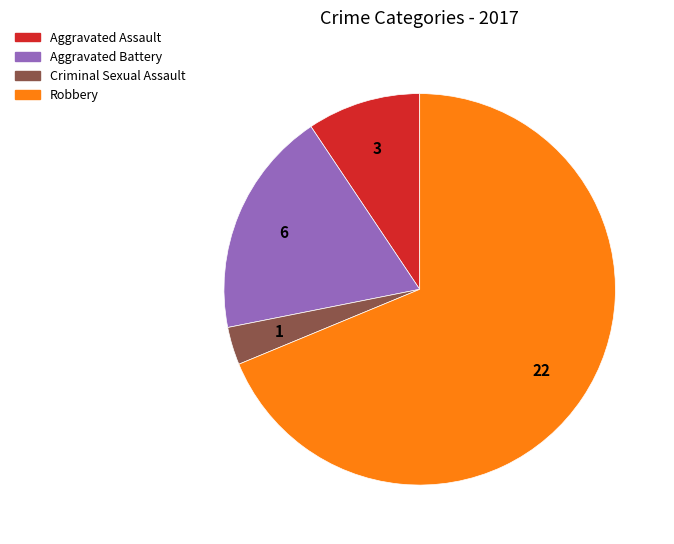

Is the sum of Aggravated Assault and Criminal Sexual Assault greater than half?

No